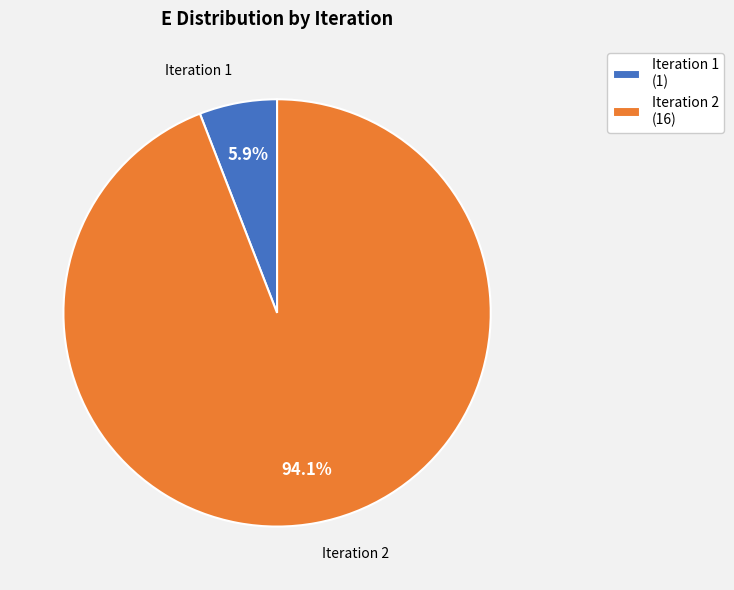

Rank the categories by value from highest to lowest.

Iteration 2 (16), Iteration 1 (1)